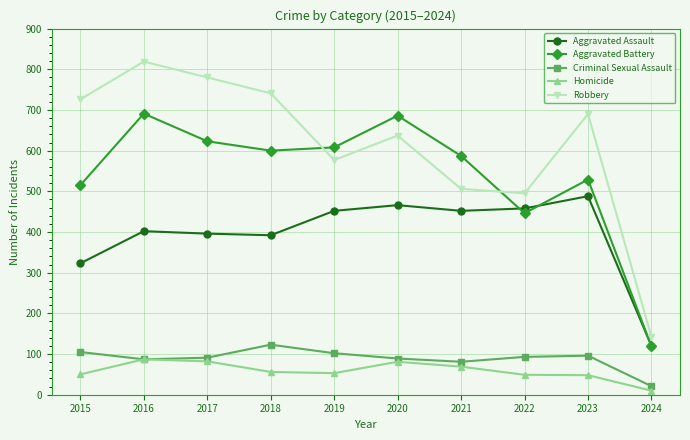

What is the difference between the highest and lowest values at 2015?

676